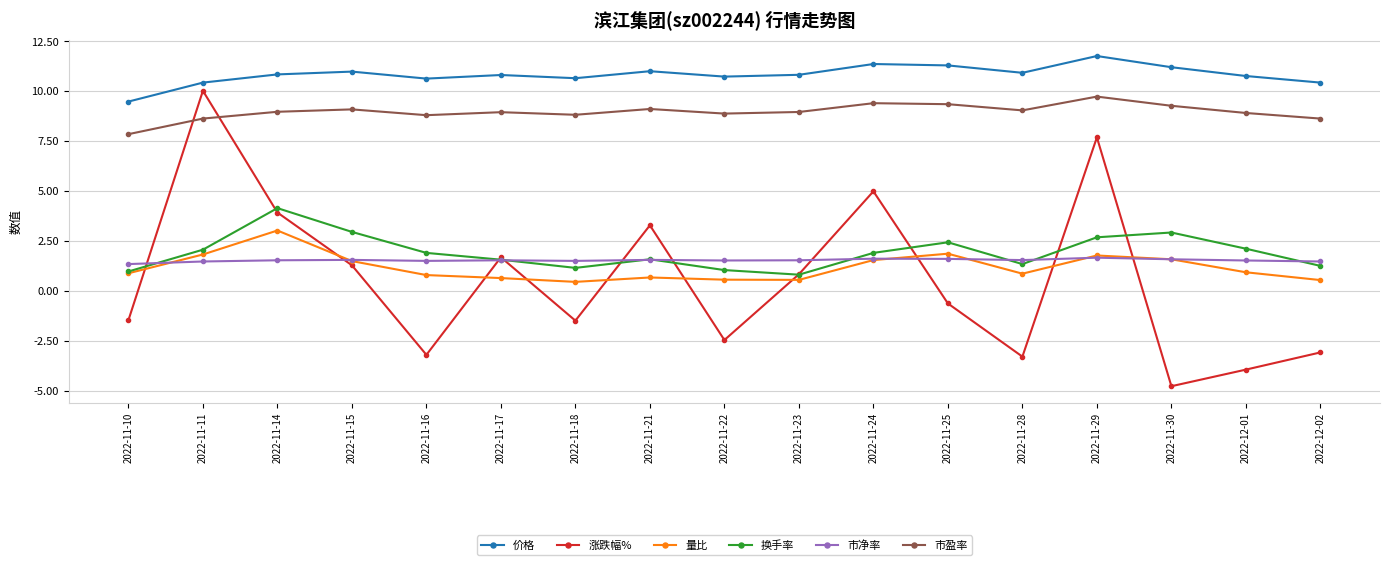

What is the difference between the 价格 values at 2022-11-10 and 2022-11-15?

1.5